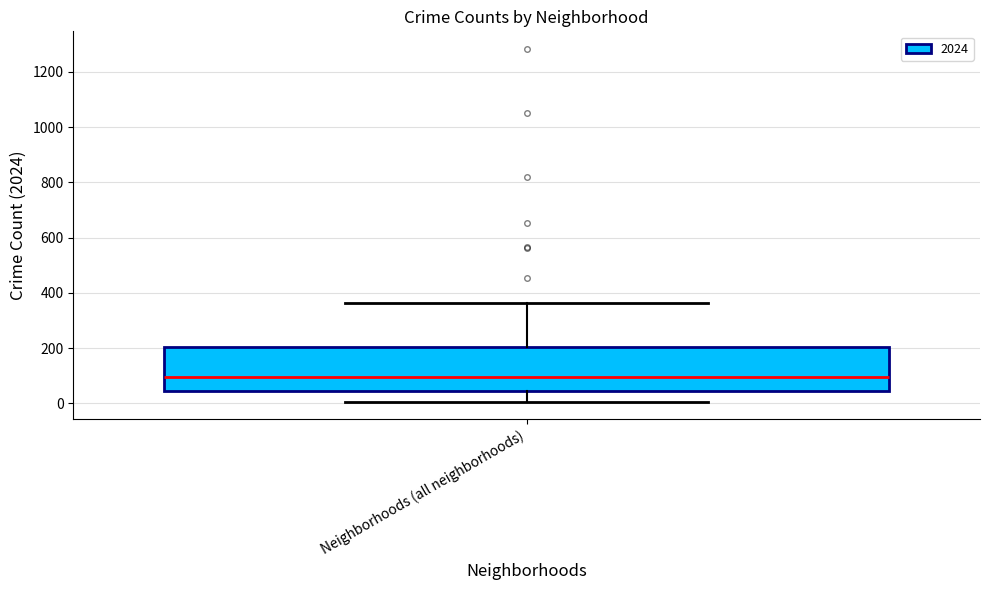

Transcribe this box plot: give where the median line is, the range the box spans, and where the two whiskers end, as read against the y-axis. The values are not printed on the chart, so give them approximately, as read against the axis.

median 100, box 40 to 200, whiskers 0 to 360